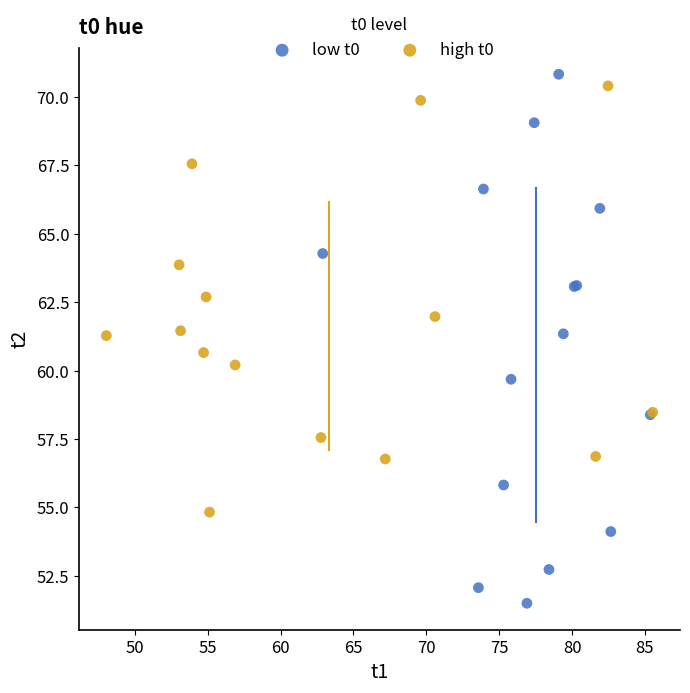

Which series contains the lowest Y value?

low t0